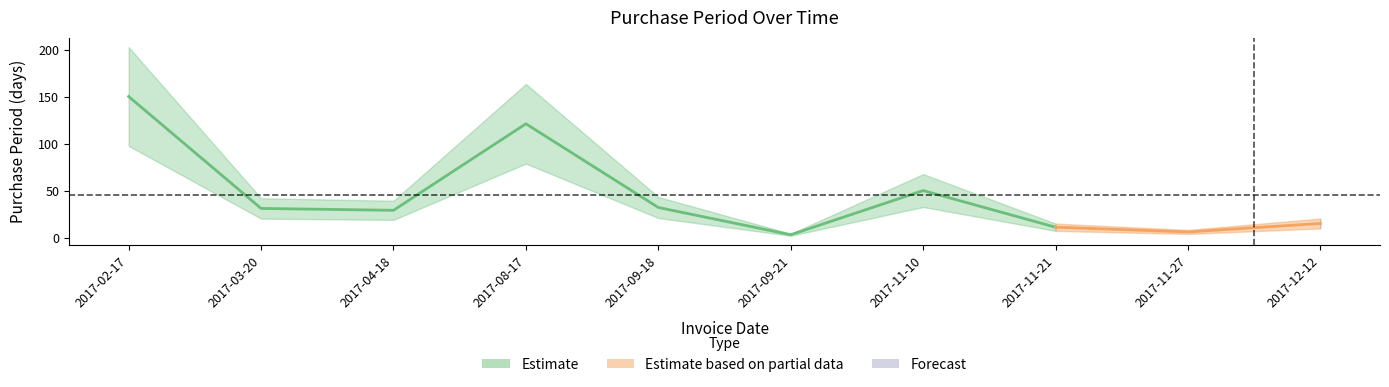

What is the sum of the values at 2017-03-20 and 2017-12-12?

46